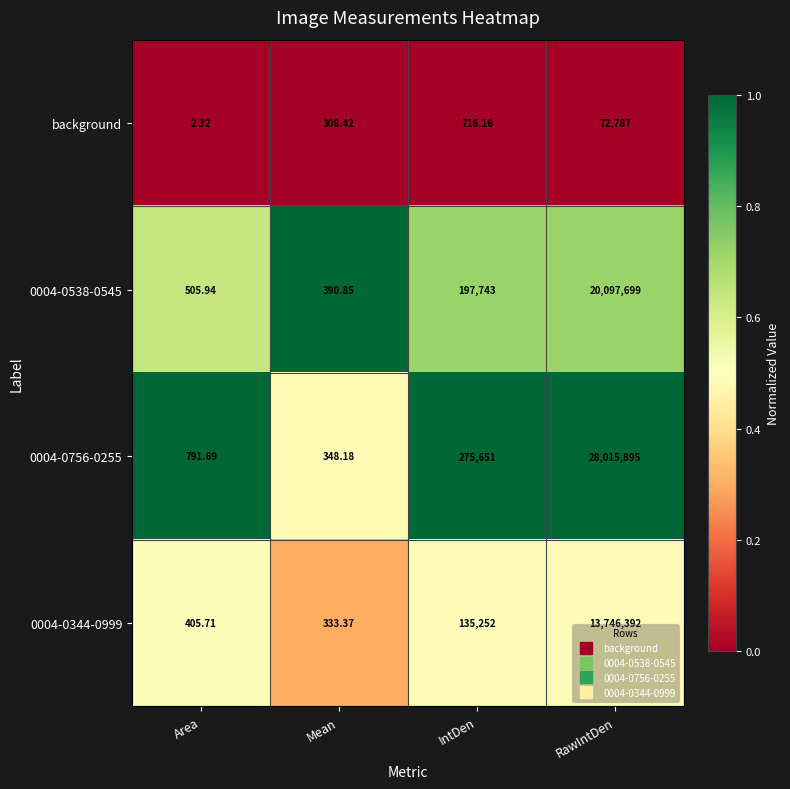

At which category is the sum across all series the highest?

RawIntDen